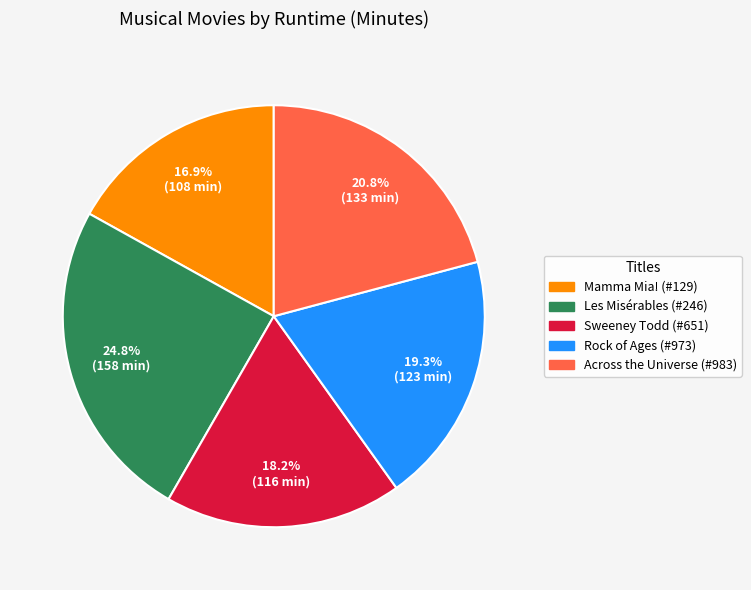

What is the ratio of the value at Les Misérables (#246) to the value at Mamma Mia! (#129)?

1.5